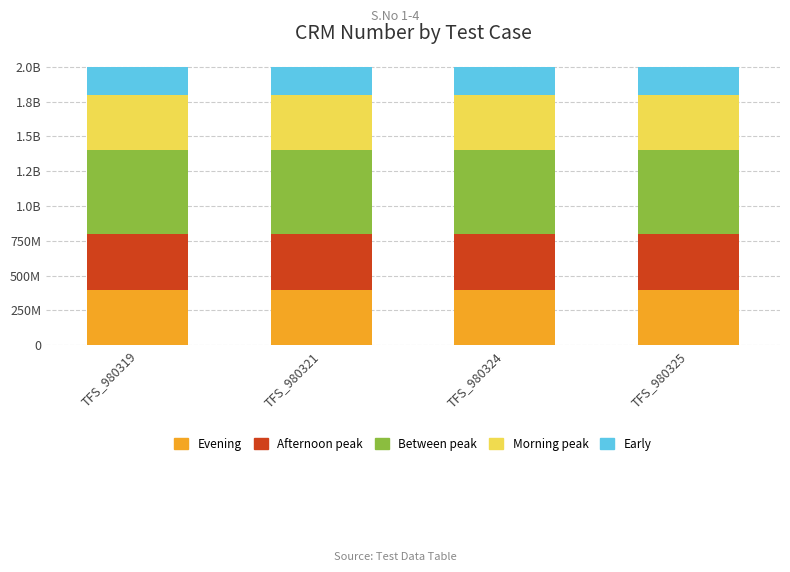

At which category is the sum across all series the highest?

TFS_980319